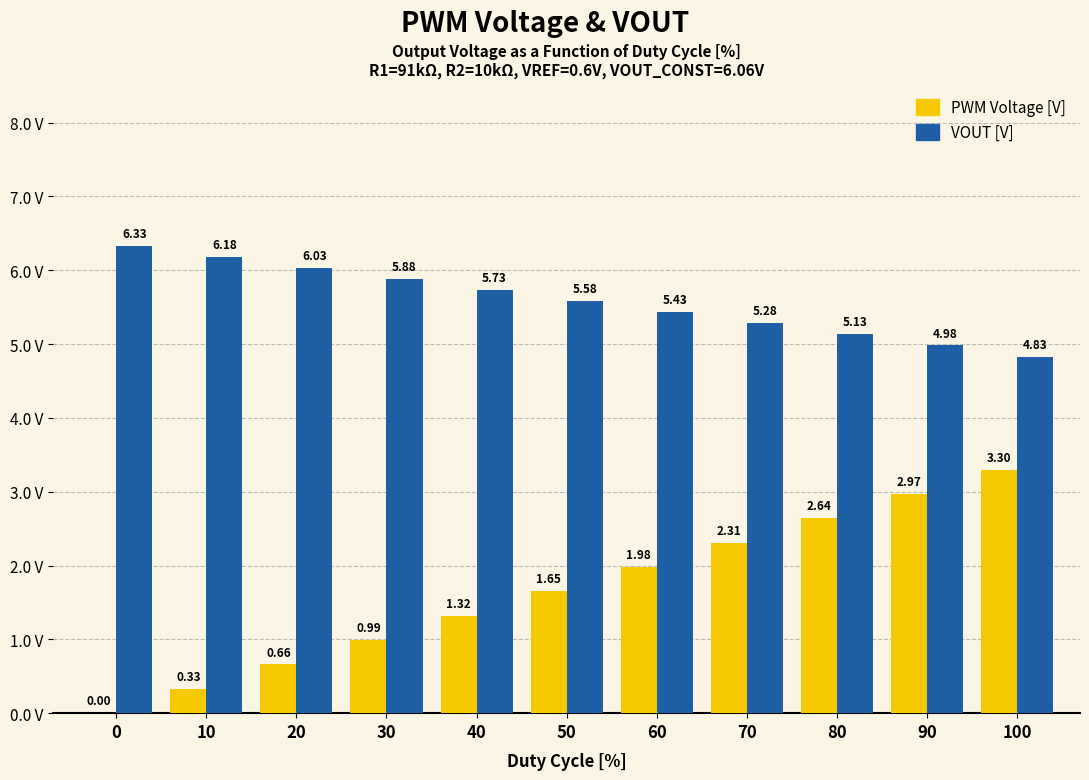

Count the number of categories in the chart.

11